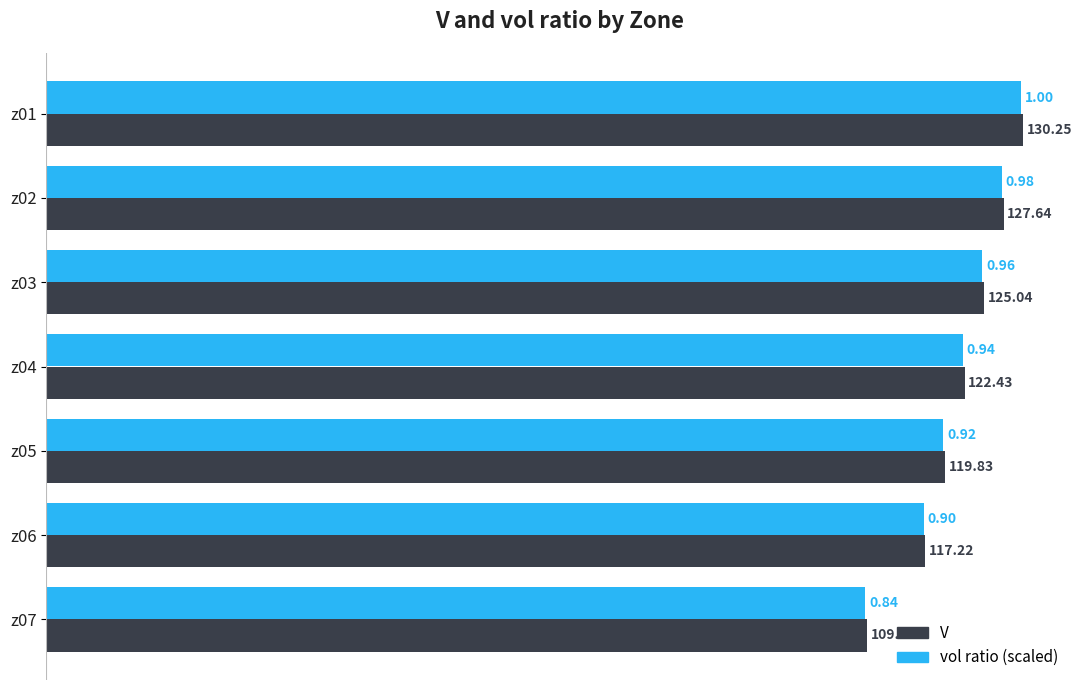

What is the total value across all series at z04?

244.6